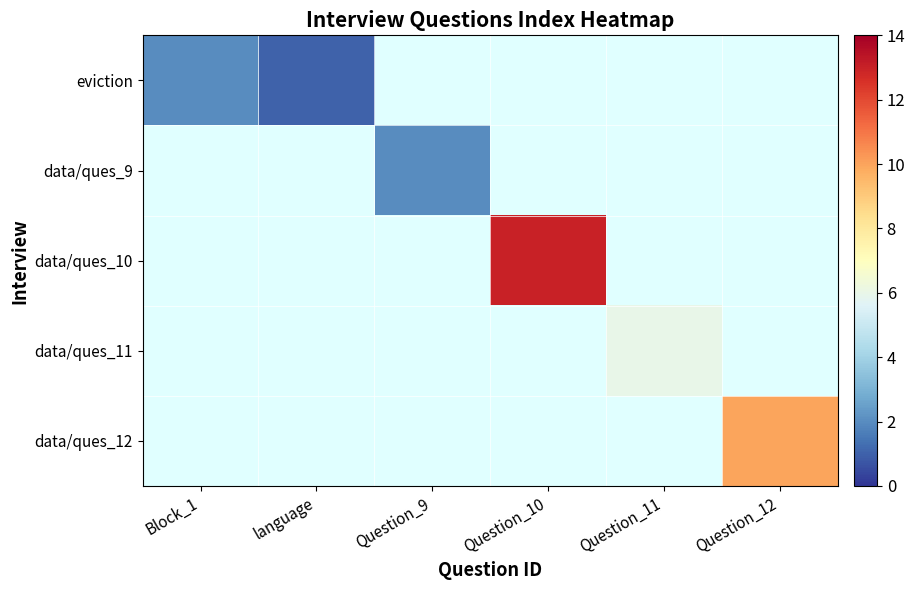

What is the smallest value displayed?

1.0